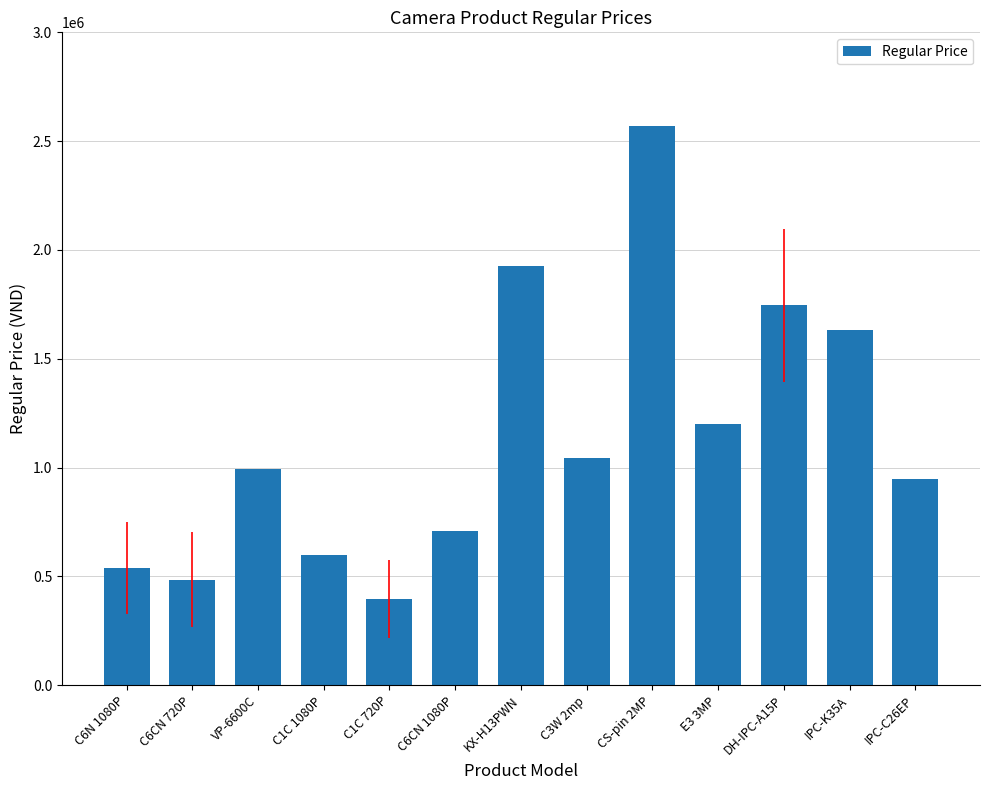

The chart shows a value of 1338592 at KX-H13PWN. True or false?

False